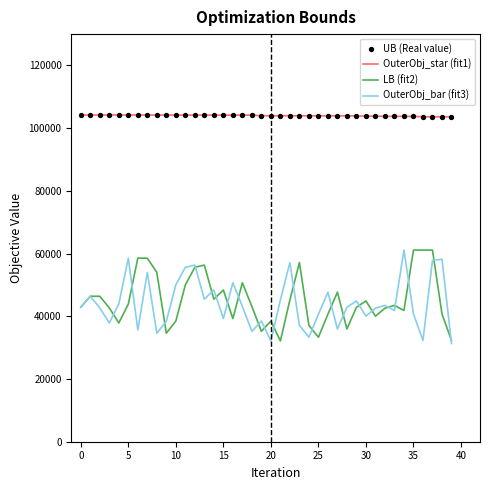

Which series has the largest total across all categories?

OuterObj_star (fit1)